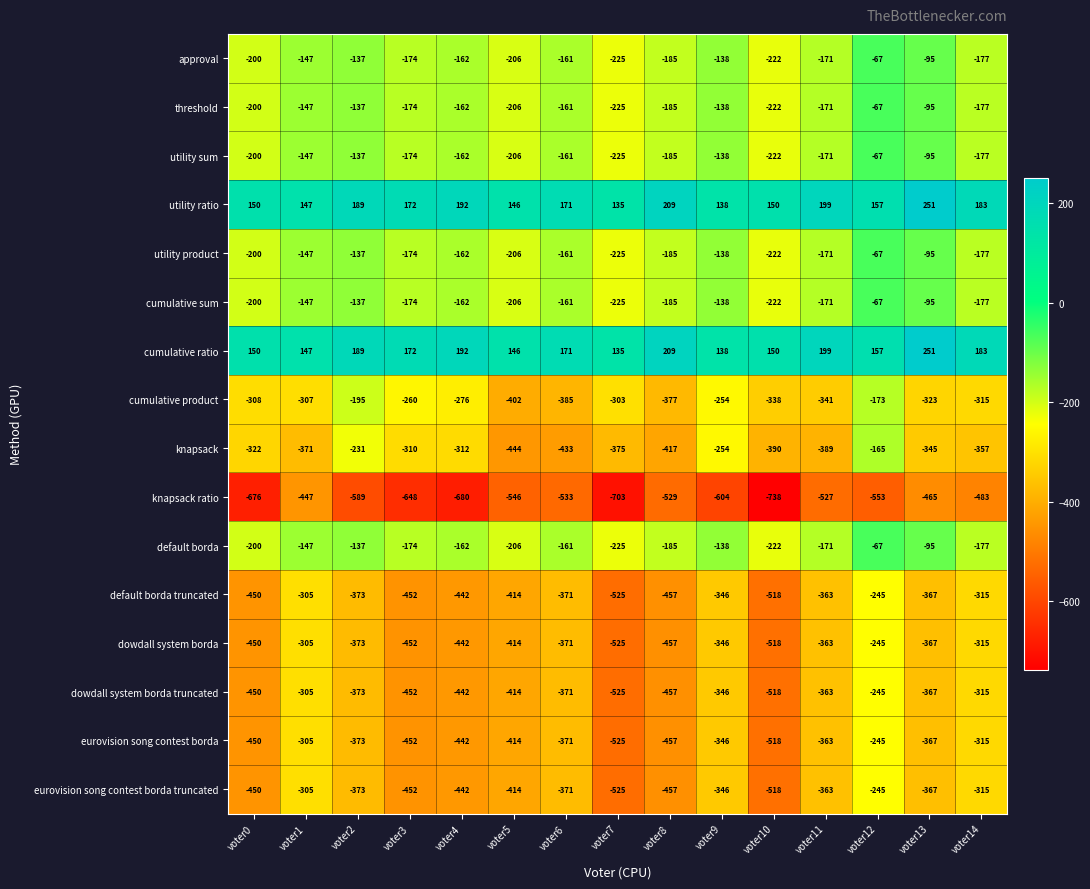

What is the sum of the threshold values at voter12 and voter9?

-205